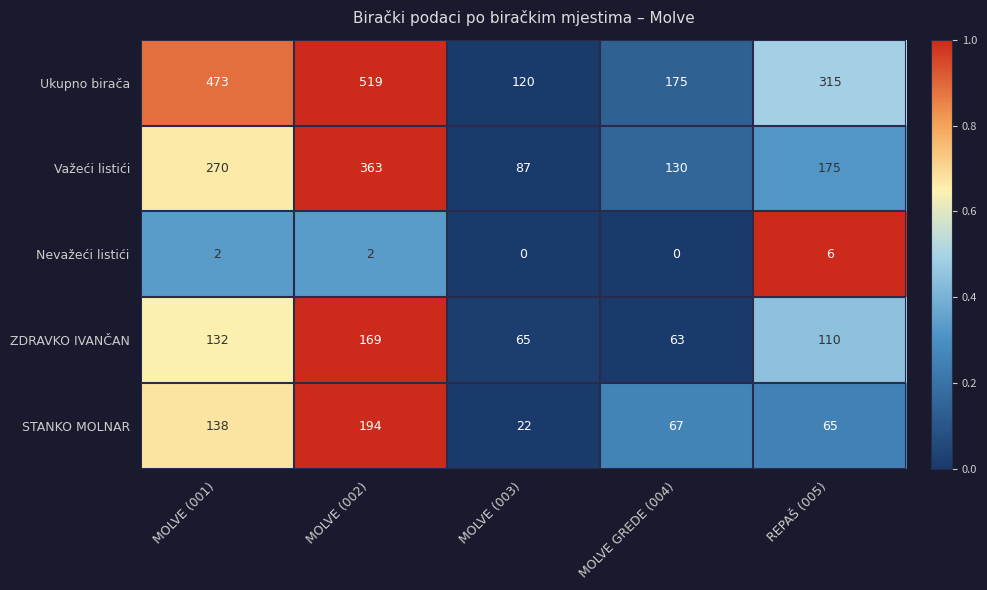

At REPAŠ (005), list the series in order from smallest to largest.

Nevažeći listići, STANKO MOLNAR, ZDRAVKO IVANČAN, Važeći listići, Ukupno birača